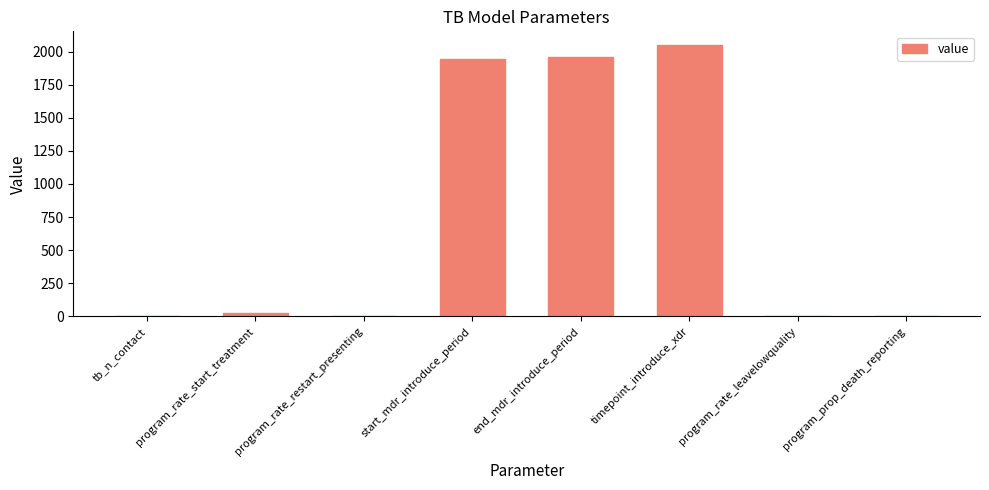

The value at program_rate_start_treatment is 26.0. True or false?

True